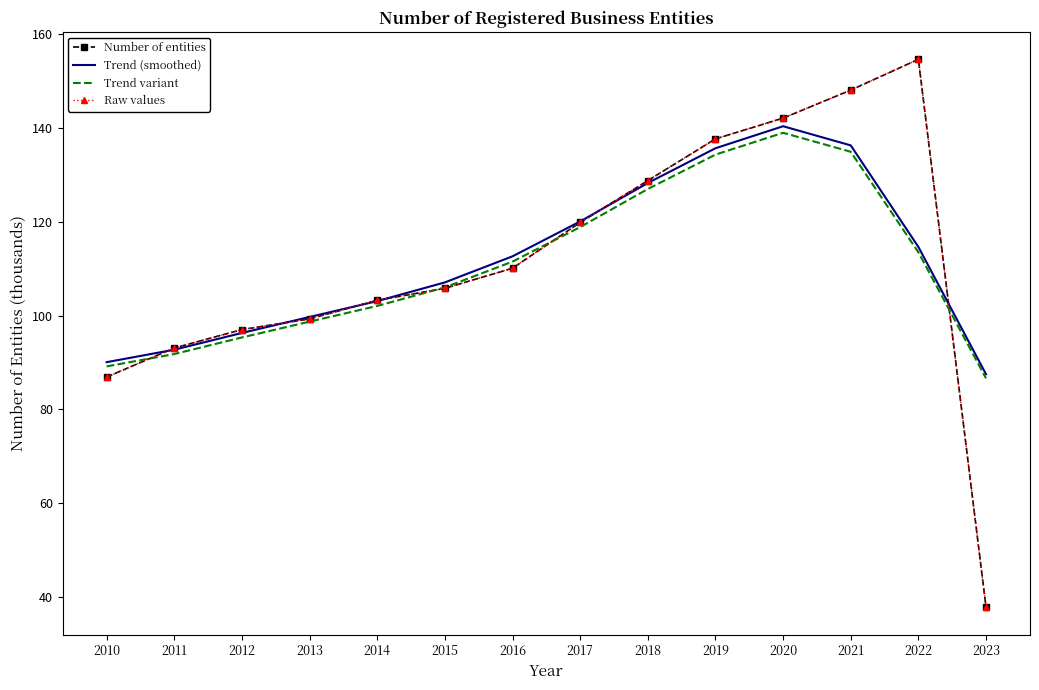

How many lines are shown in the chart?

4